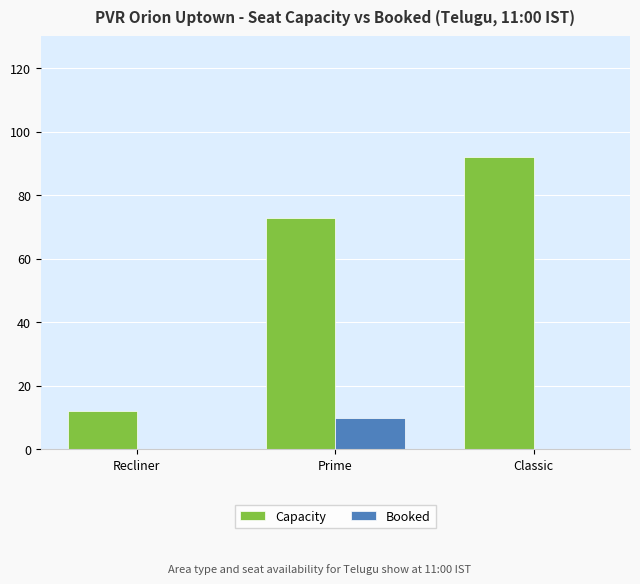

What is the maximum value for Capacity?

92